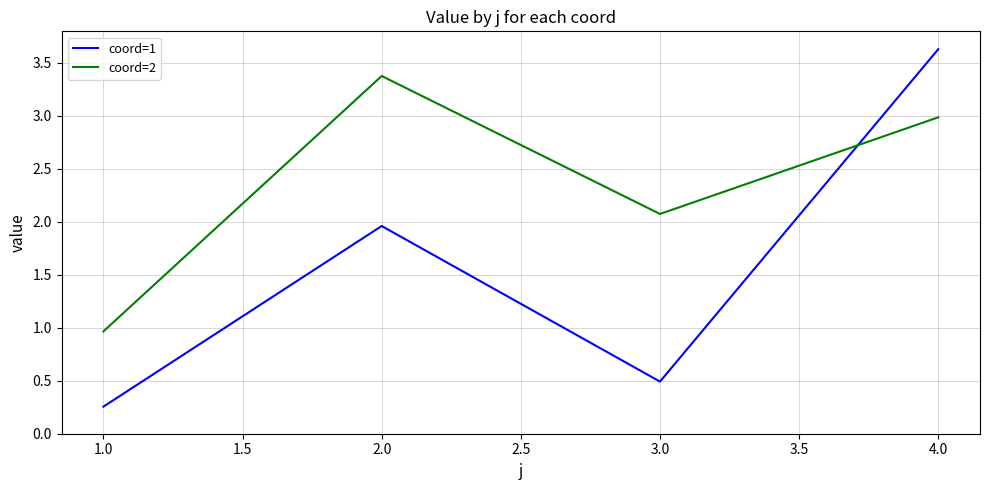

What is the average value of the coord=2 series?

2.4